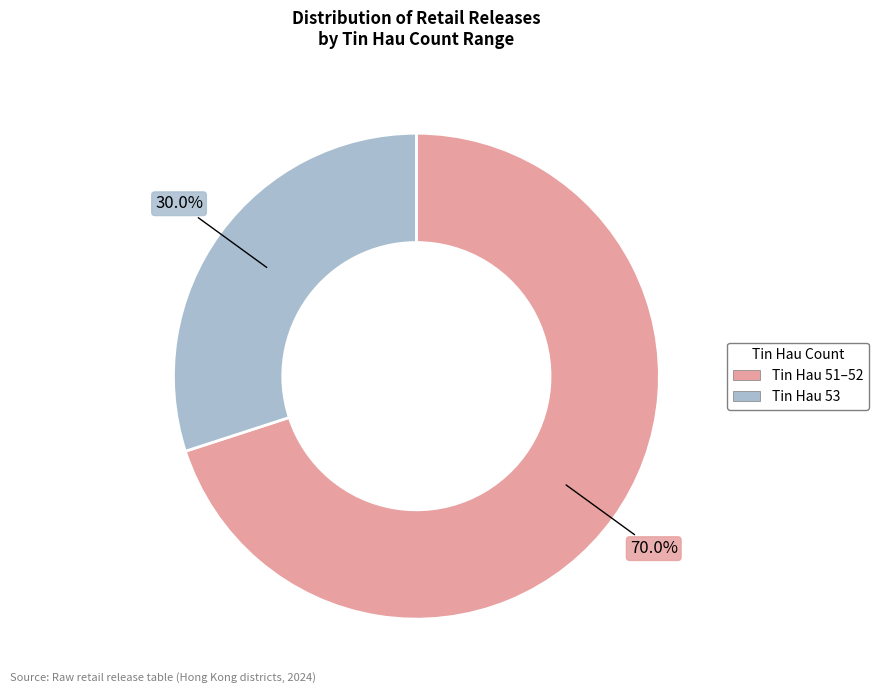

Is there any slice that represents more than half of the pie?

Yes